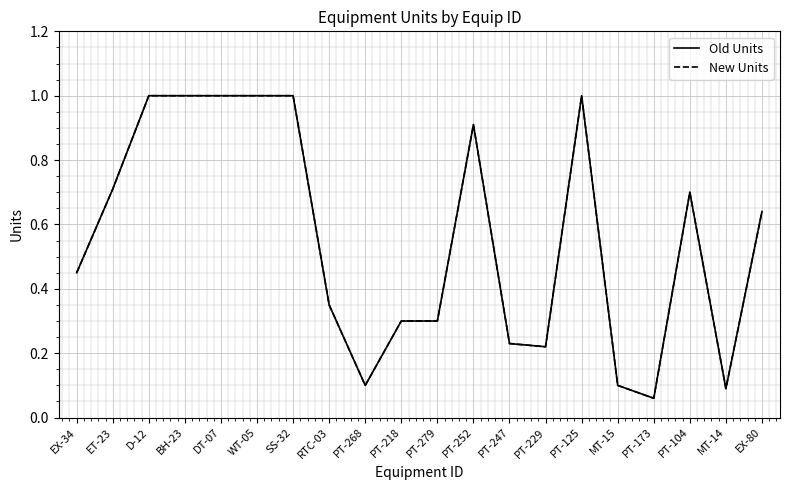

Reading left to right, transcribe all the data shown in this chart.

Old Units: EX-34=0.5	ET-23=0.7	D-12=1.0	BH-23=1.0	DT-07=1.0	WT-05=1.0	SS-32=1.0	RTC-03=0.3	PT-268=0.1	PT-218=0.3	PT-279=0.3	PT-252=0.9	PT-247=0.2	PT-229=0.2	PT-125=1.0	MT-15=0.1	PT-173=0.1	PT-104=0.7	MT-14=0.1	EX-80=0.6
New Units: EX-34=0.5	ET-23=0.7	D-12=1.0	BH-23=1.0	DT-07=1.0	WT-05=1.0	SS-32=1.0	RTC-03=0.3	PT-268=0.1	PT-218=0.3	PT-279=0.3	PT-252=0.9	PT-247=0.2	PT-229=0.2	PT-125=1.0	MT-15=0.1	PT-173=0.1	PT-104=0.7	MT-14=0.1	EX-80=0.6